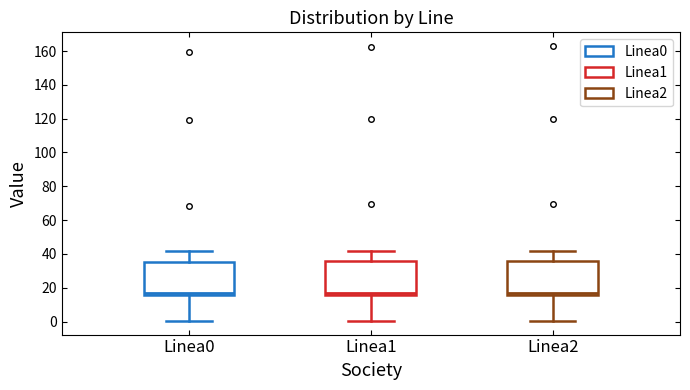

Reading left to right, transcribe this box plot: for each box, give where its median line is, the range the box spans, and where its two whiskers end, as read against the y-axis. The values are not printed on the chart, so give them approximately, as read against the axis.

Linea0: median 16 (just above the box's lower edge), box 16 to 36, whiskers 0 to 42
Linea1: median 16 (just above the box's lower edge), box 16 to 36, whiskers 0 to 42
Linea2: median 16 (just above the box's lower edge), box 16 to 36, whiskers 0 to 42